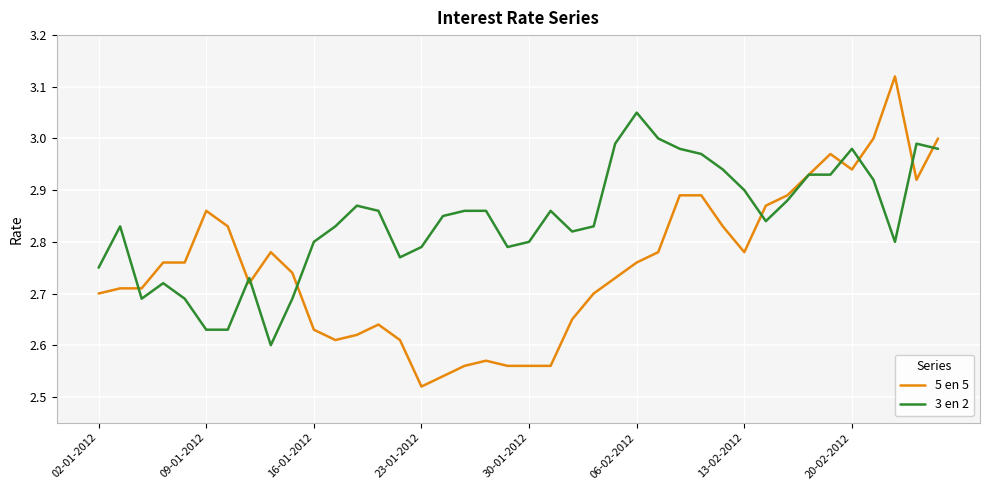

Which series has the largest range (max minus min)?

5 en 5